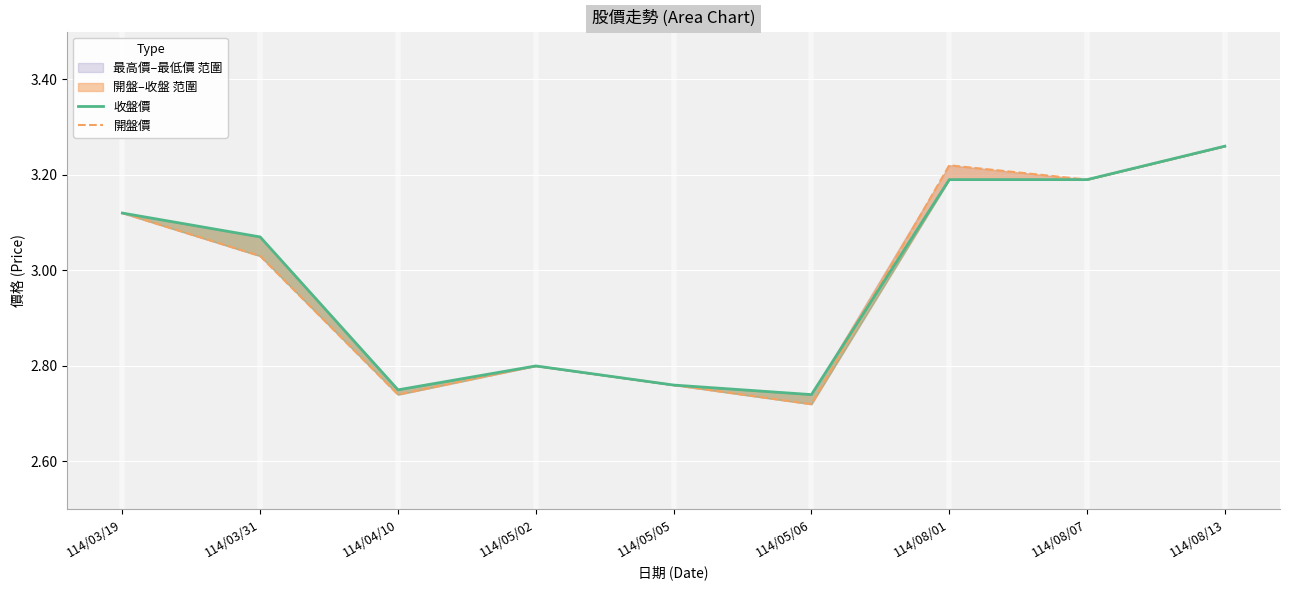

How many interior local valleys does the 收盤價 series have?

2